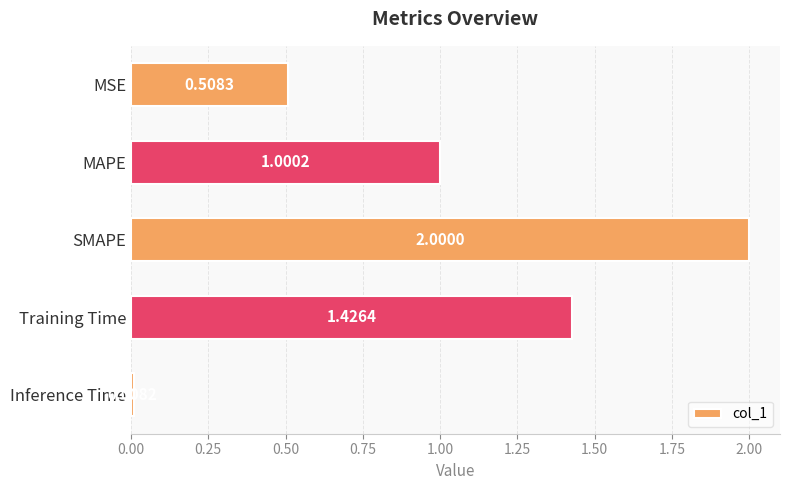

Rank the categories by value from highest to lowest.

SMAPE, Training Time, MAPE, MSE, Inference Time